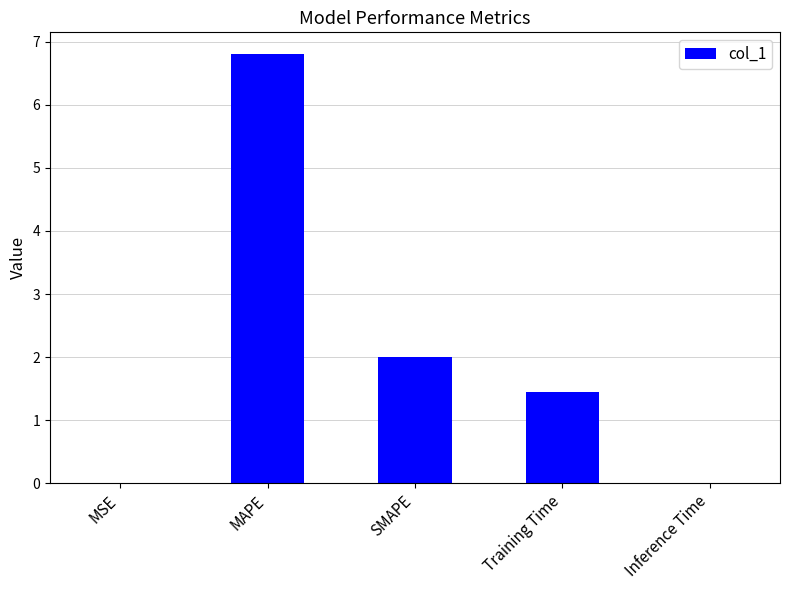

At which category does the chart reach its peak across all series?

MAPE